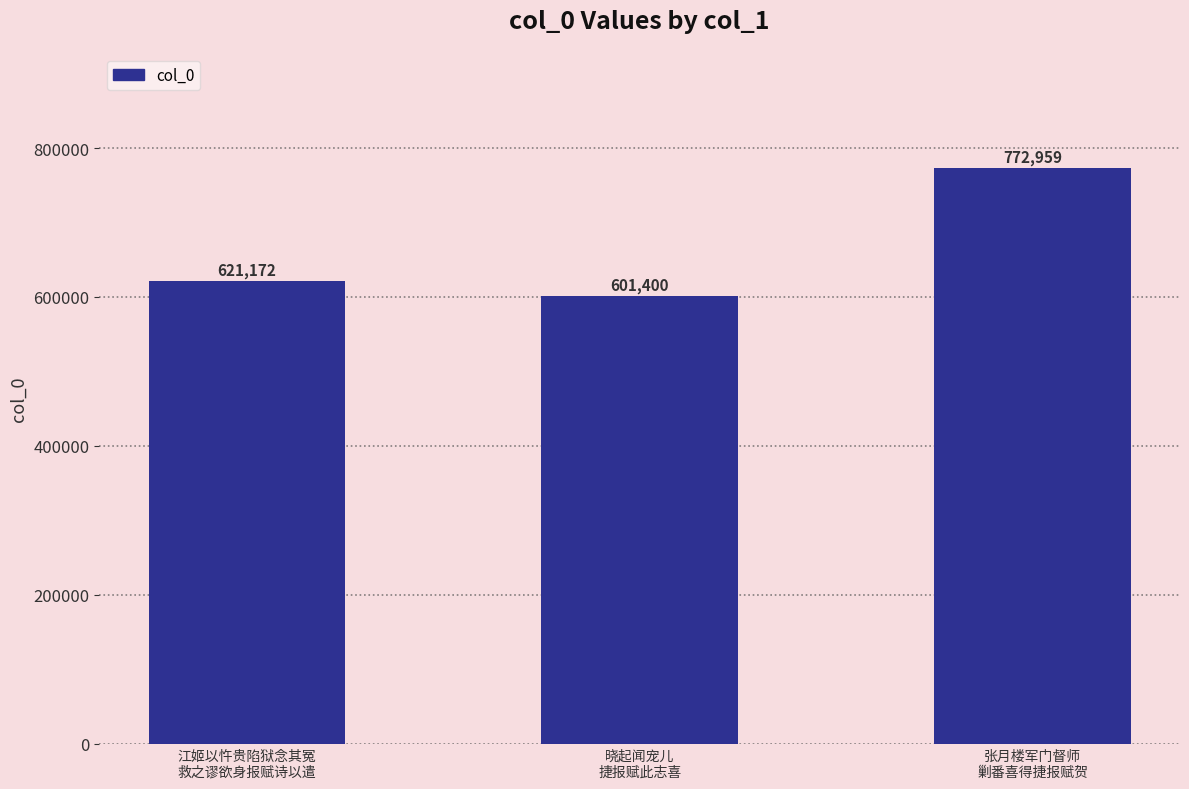

What is the average value?

665177